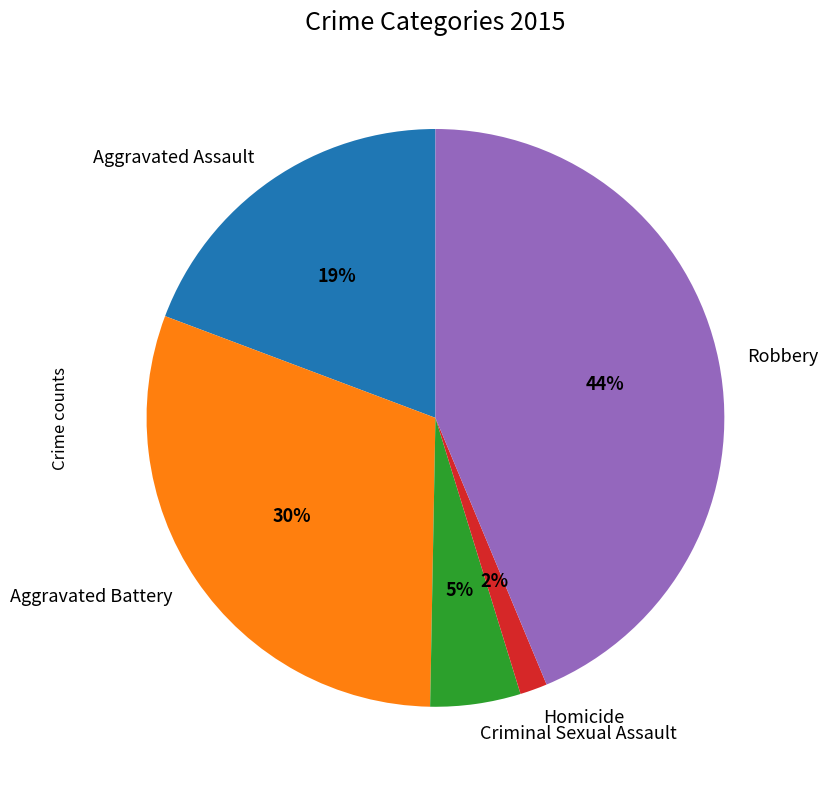

Does Aggravated Assault account for over 50% of the chart?

No